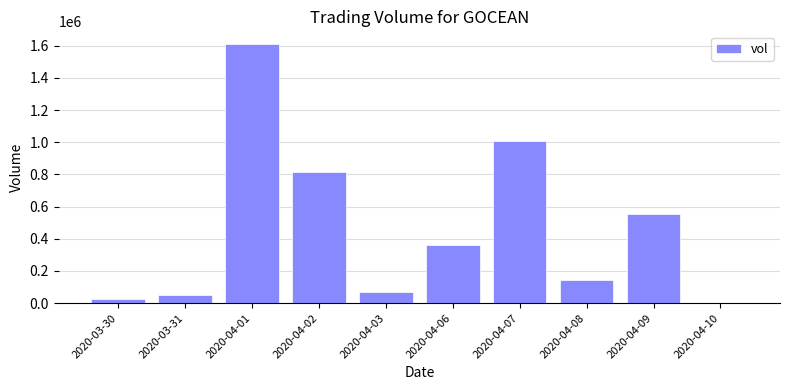

The chart shows a value of 1312072 at 2020-04-07. True or false?

False